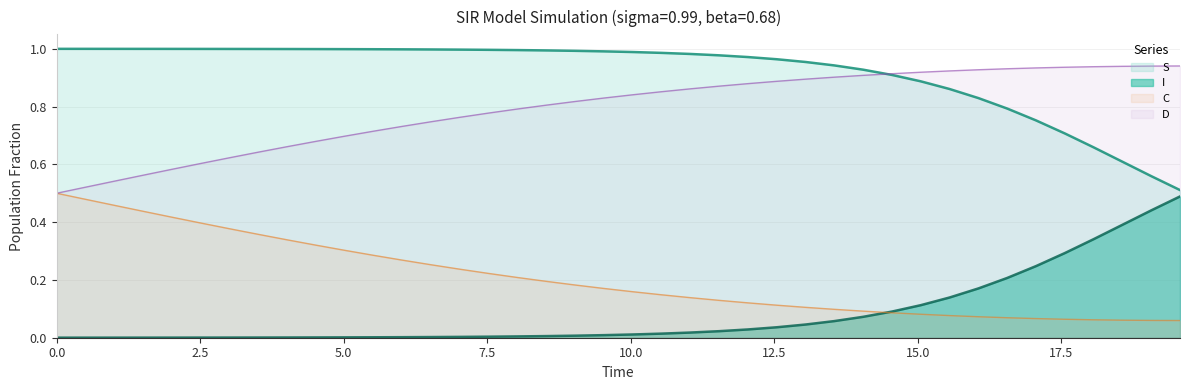

What is the sum of all D values?

31.7